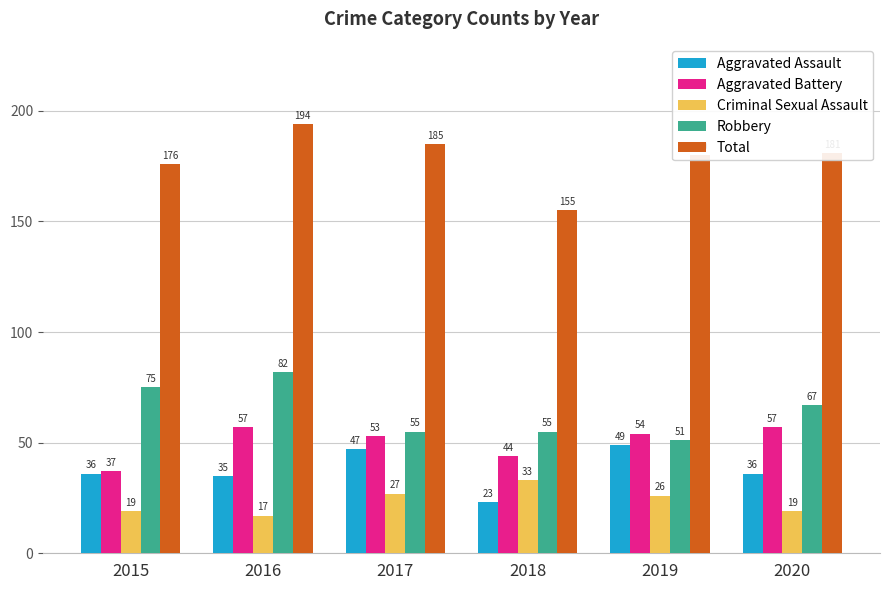

Reading left to right, list all the values displayed in this chart.

Aggravated Assault: 36	35	47	23	49	36
Aggravated Battery: 37	57	53	44	54	57
Criminal Sexual Assault: 19	17	27	33	26	19
Robbery: 75	82	55	55	51	67
Total: 176	194	185	155	180	181